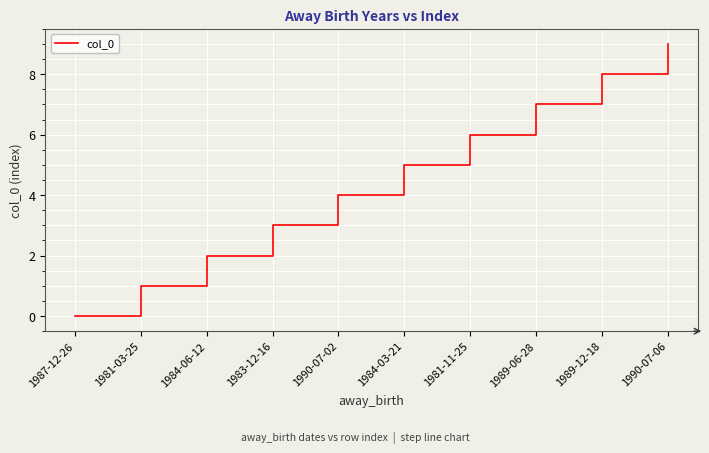

What position from the right is 1990-07-02?

6